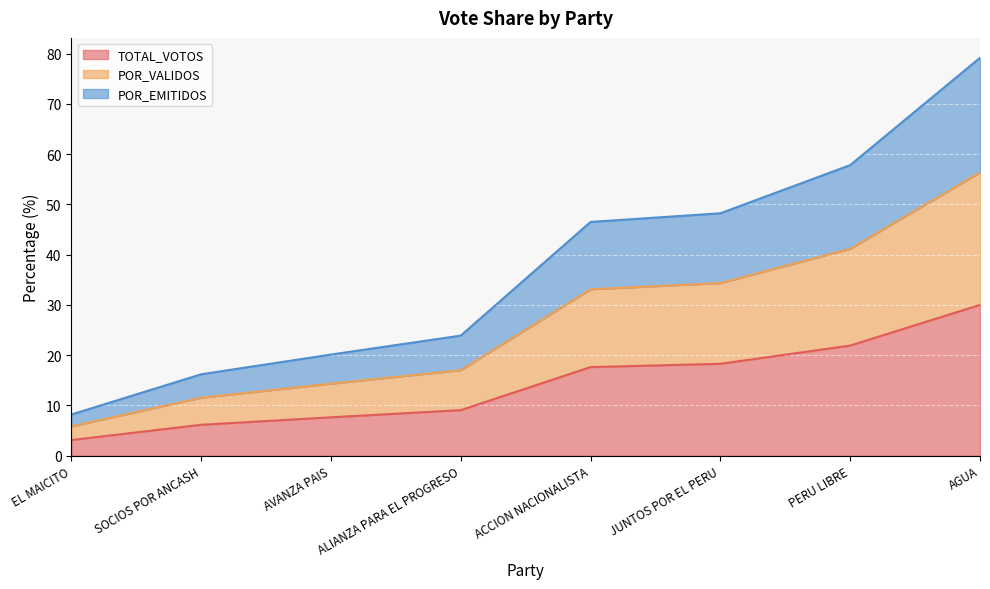

What is the value of the POR_EMITIDOS point at the 3rd from the left?

20.1